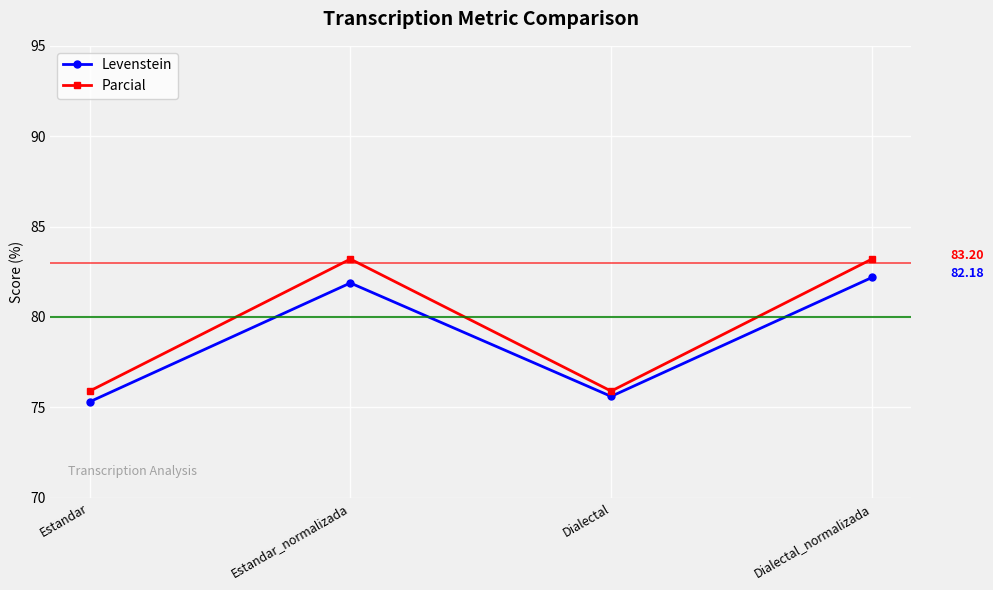

At which category does Parcial reach its first local peak?

Estandar_normalizada